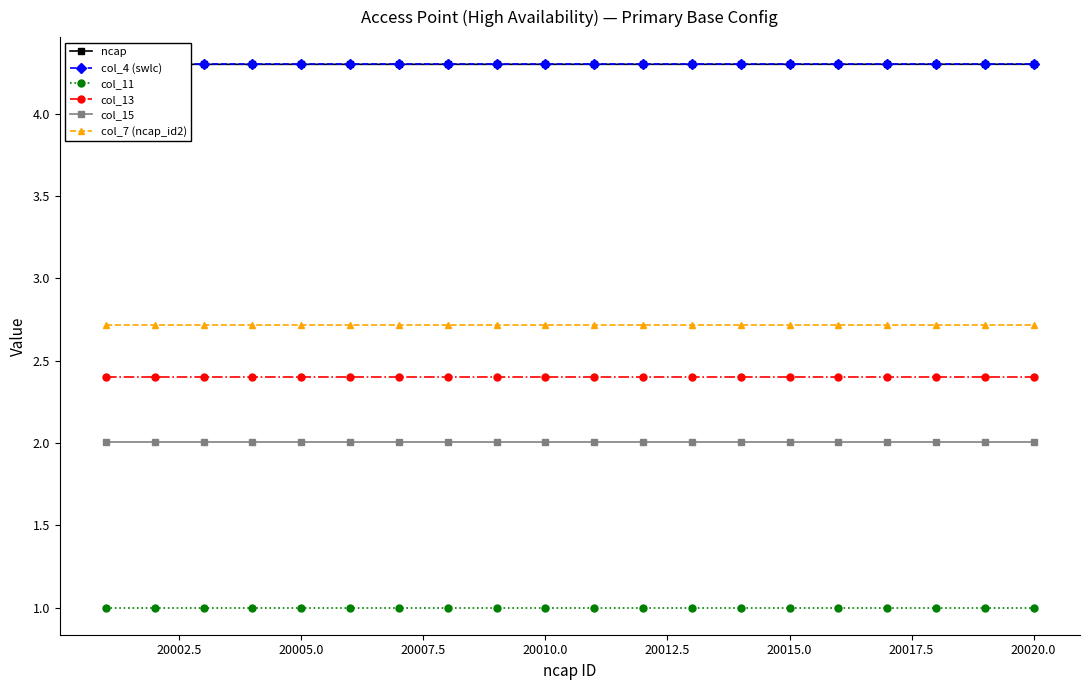

What is the value of the col_4 (swlc) point at the 5th from the left?

4.3